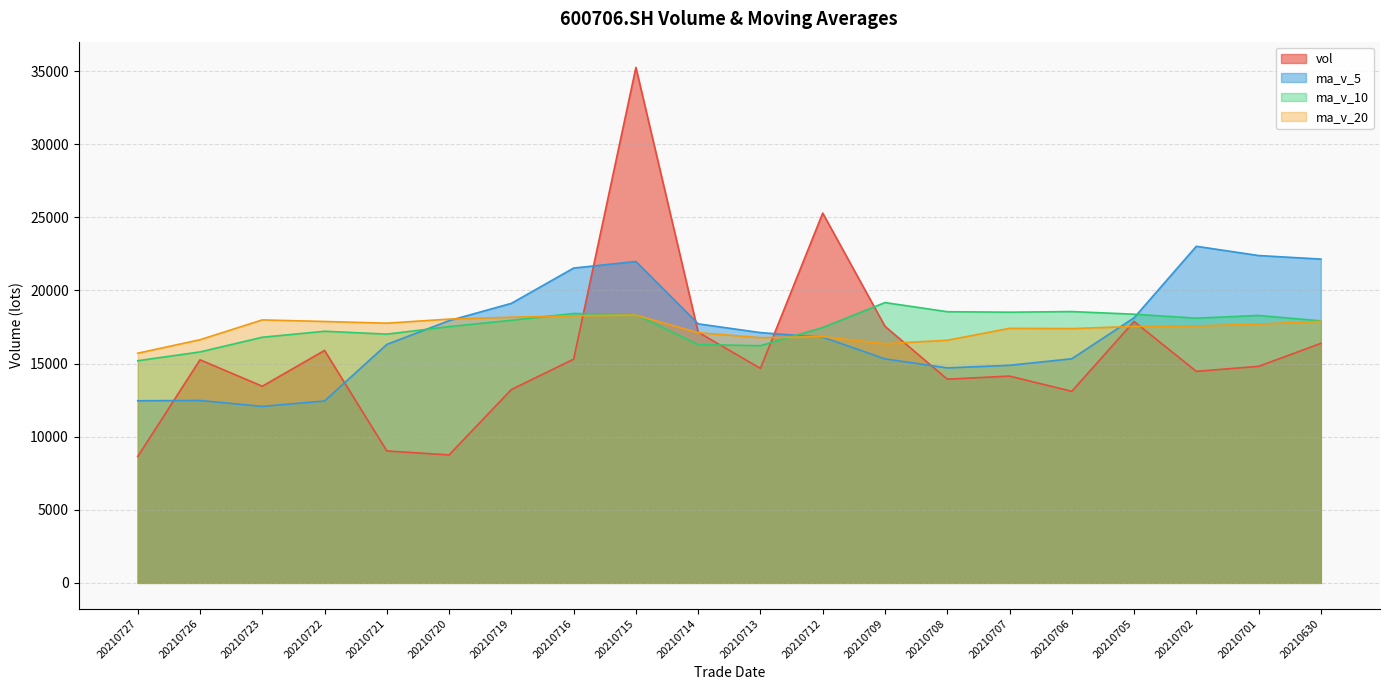

At which category does ma_v_20 reach its first local valley?

20210721